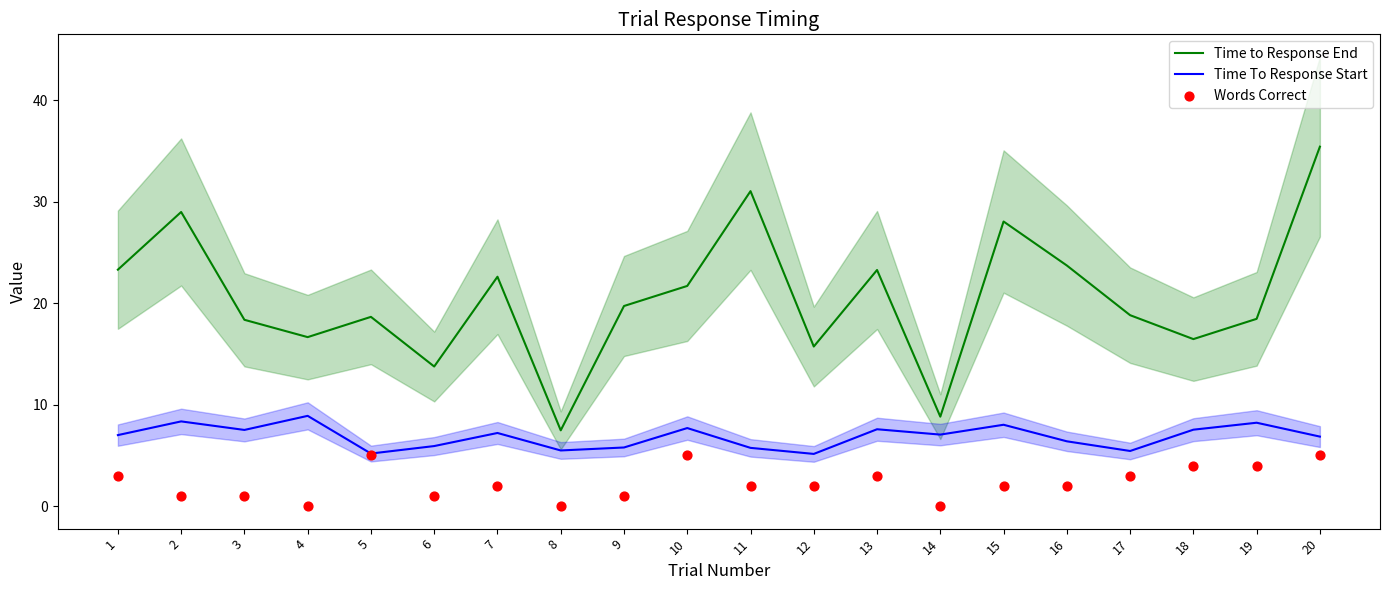

Which series has the largest total across all categories?

Time to Response End